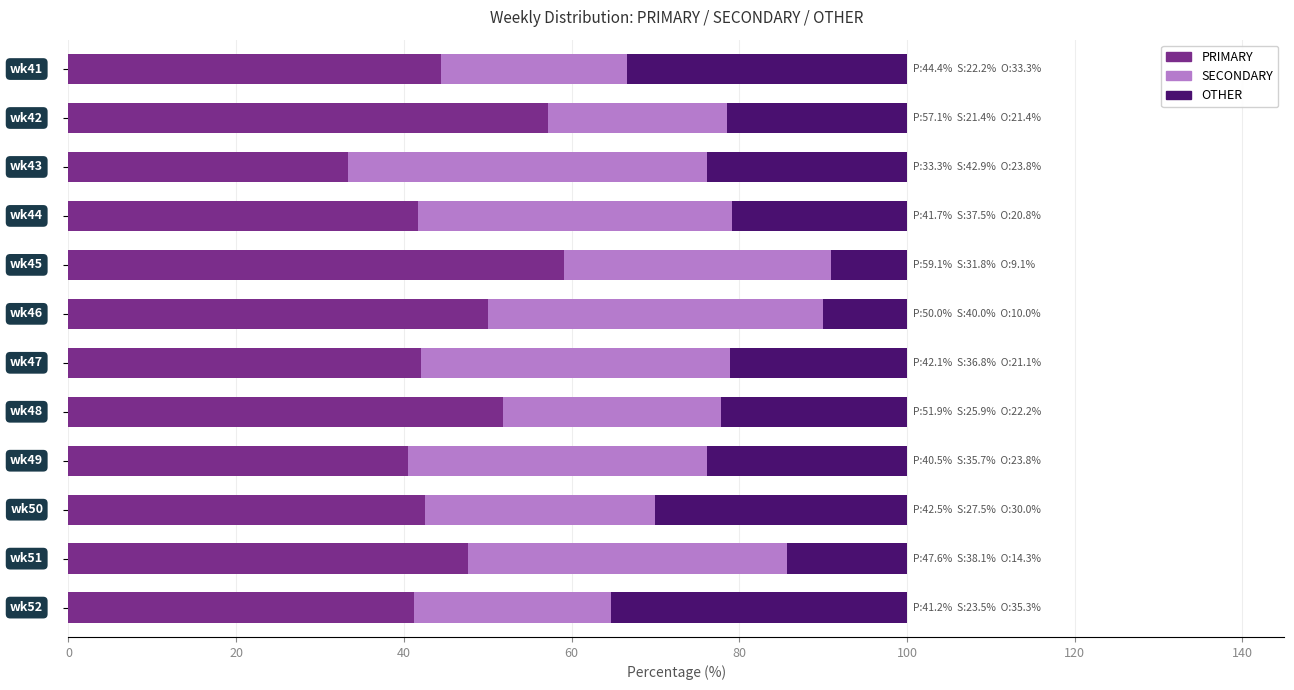

What is the highest value of the PRIMARY series?

59.1